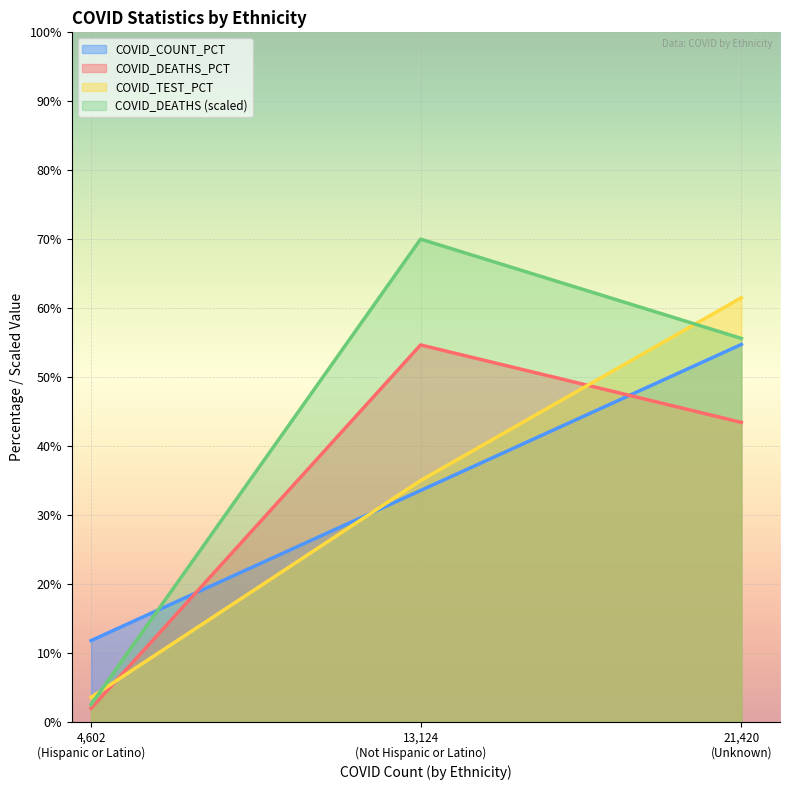

What is the lowest value of the COVID_COUNT_PCT series?

11.8